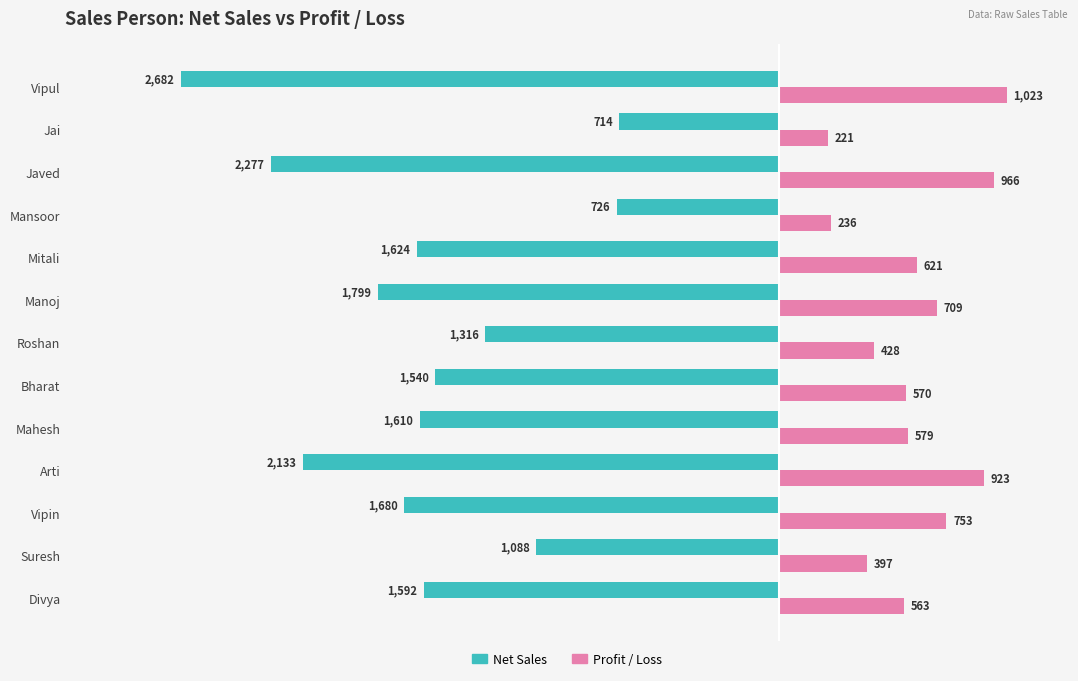

What is the difference between the maximum and minimum values in the Profit / Loss series?

802.2